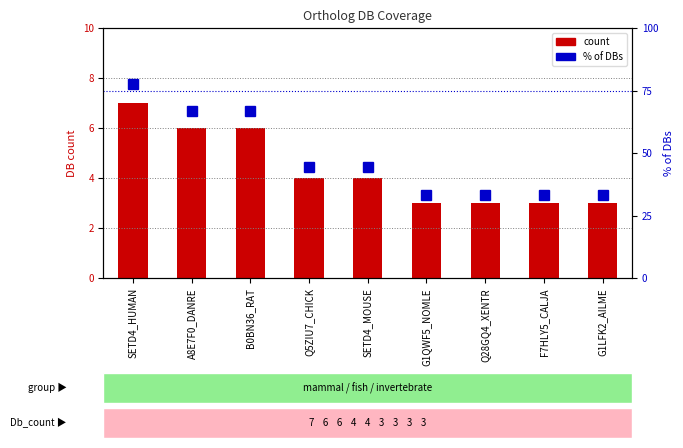

What is the label of the 7th bar from the right?

B0BN36_RAT